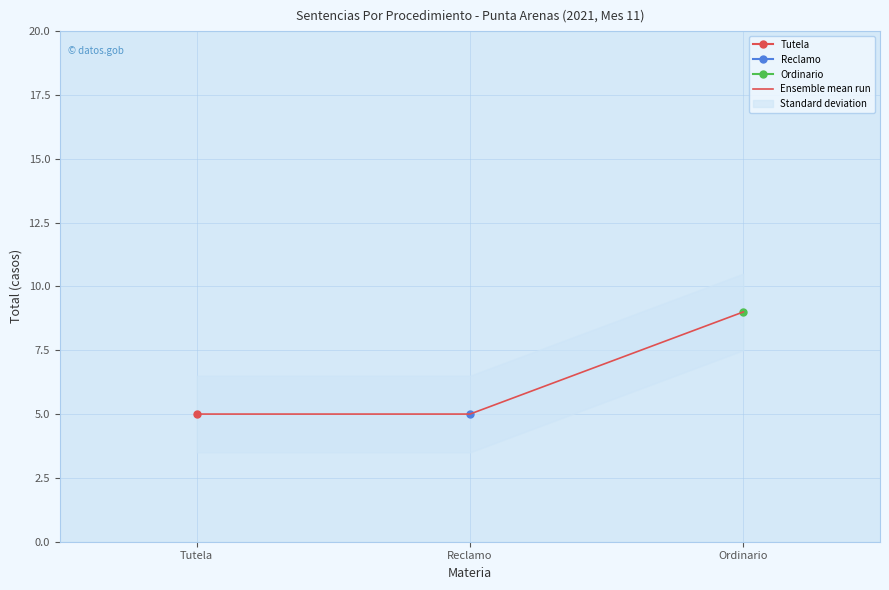

Where is the data nearest to the value 7?

Tutela